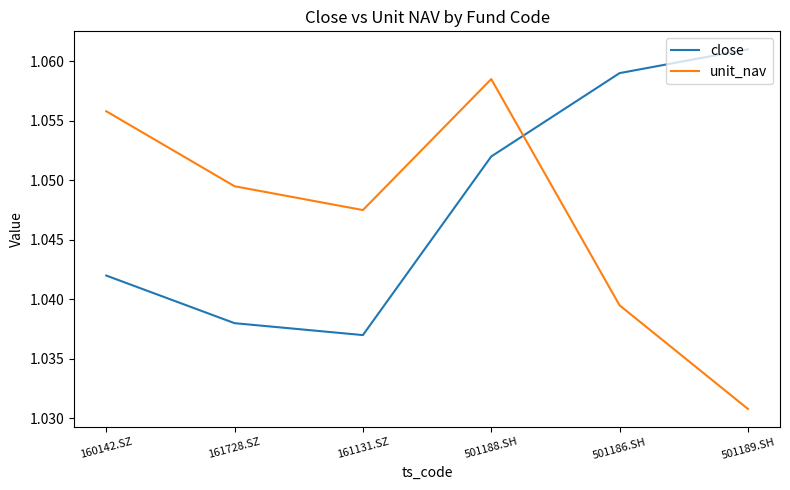

What position from the left is 501186.SH?

5